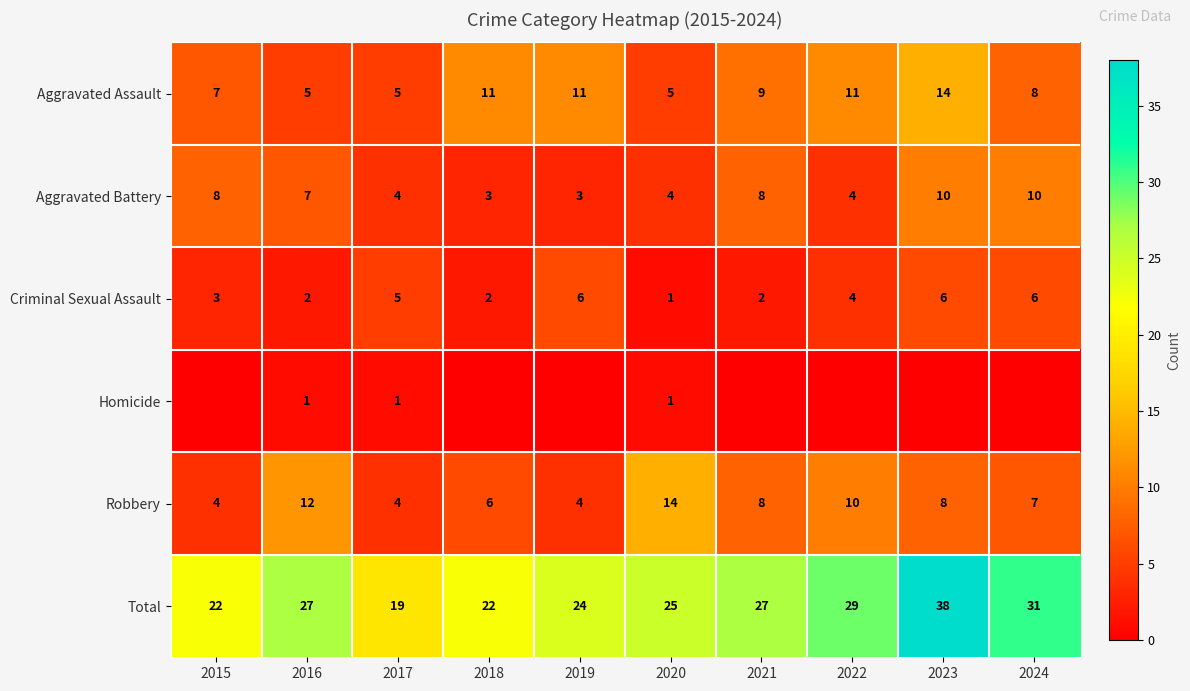

At 2016, list the series in order from smallest to largest.

Homicide, Criminal Sexual Assault, Aggravated Assault, Aggravated Battery, Robbery, Total